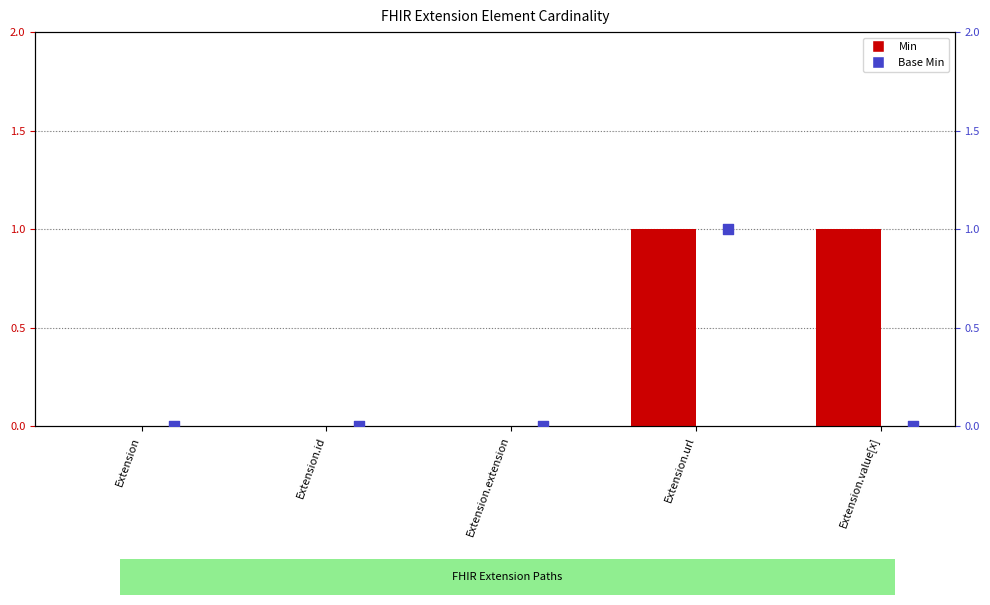

Is the value of Base Min at Extension.id greater than the value of Min at Extension.url?

No